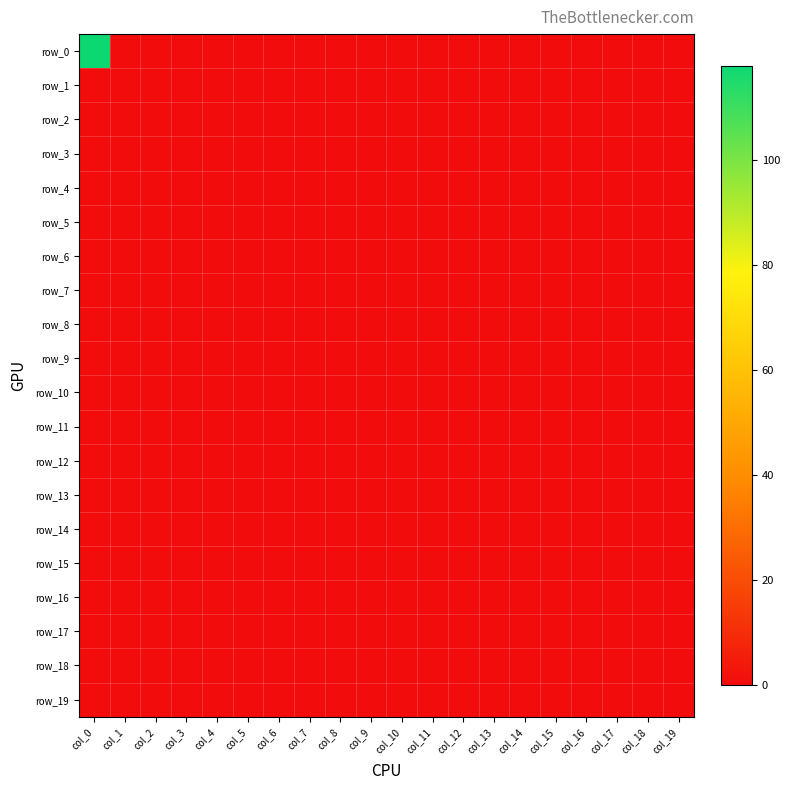

Which series has the largest total across all categories?

row_0